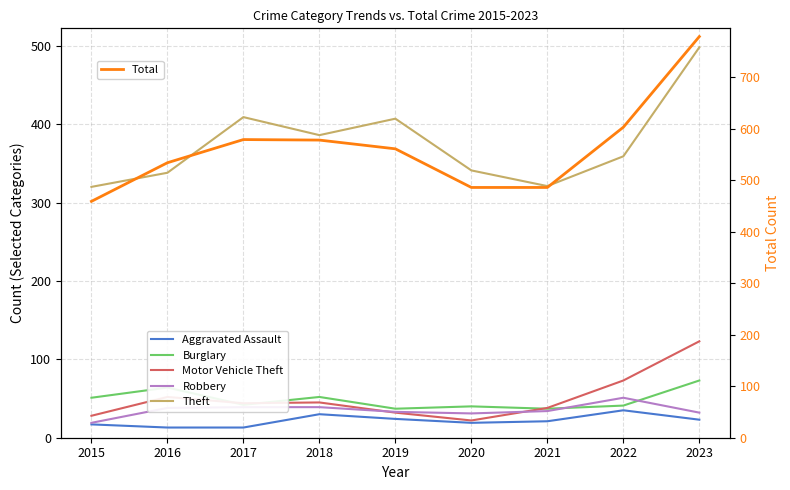

At which category does Total reach its first local peak?

2017